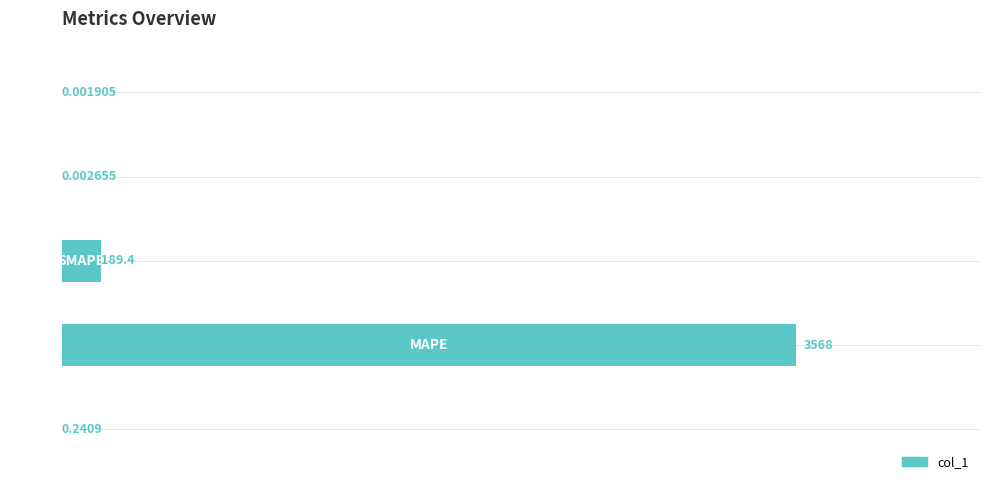

Count the number of data series in this chart.

1